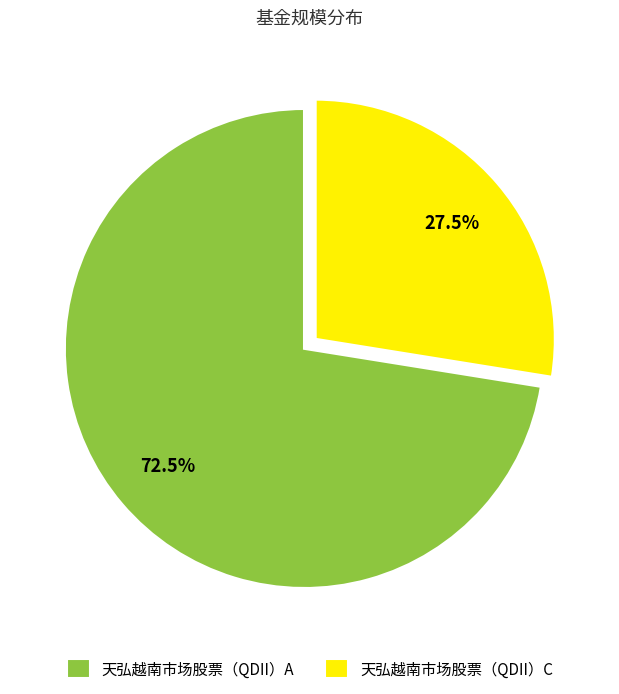

What is the total percentage of 天弘越南市场股票（QDII）A and 天弘越南市场股票（QDII）C?

100.0%